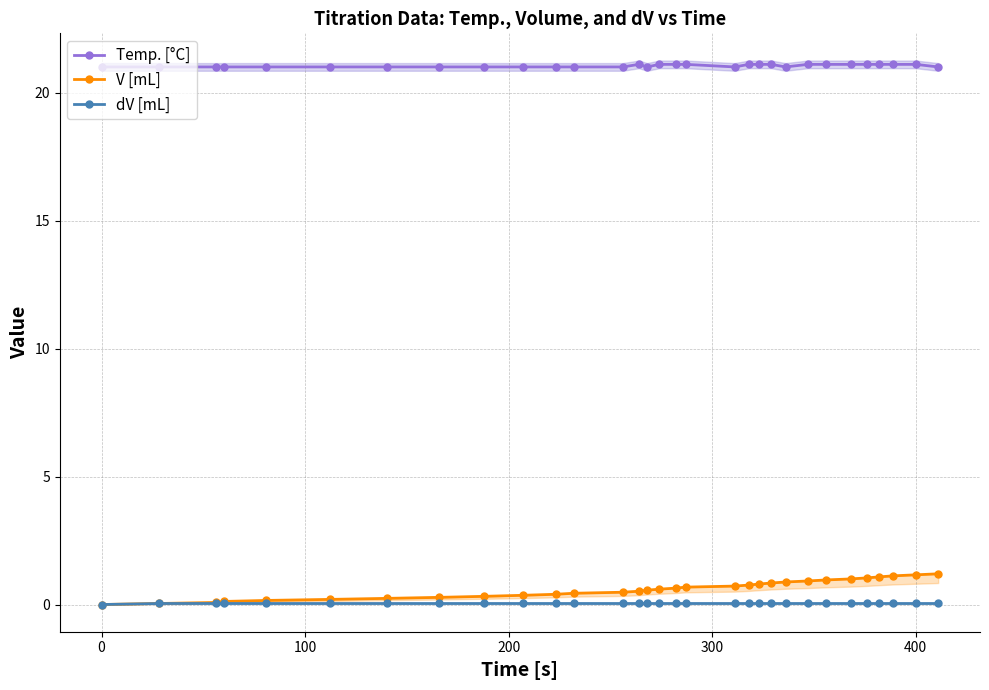

True or false: Temp. [°C] and dV [mL] cross at least once.

False